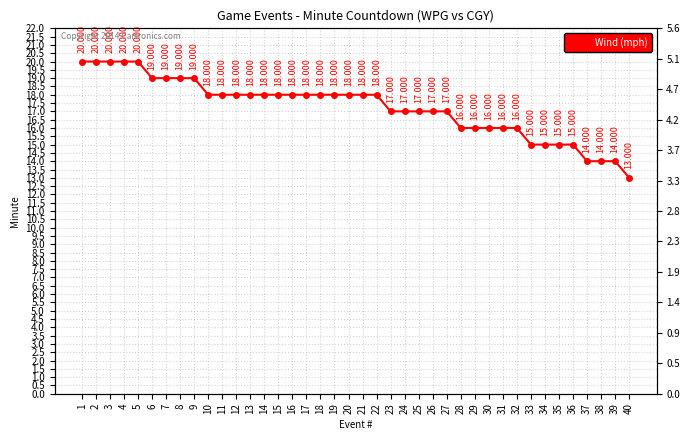

Where does the data first go above 18?

1